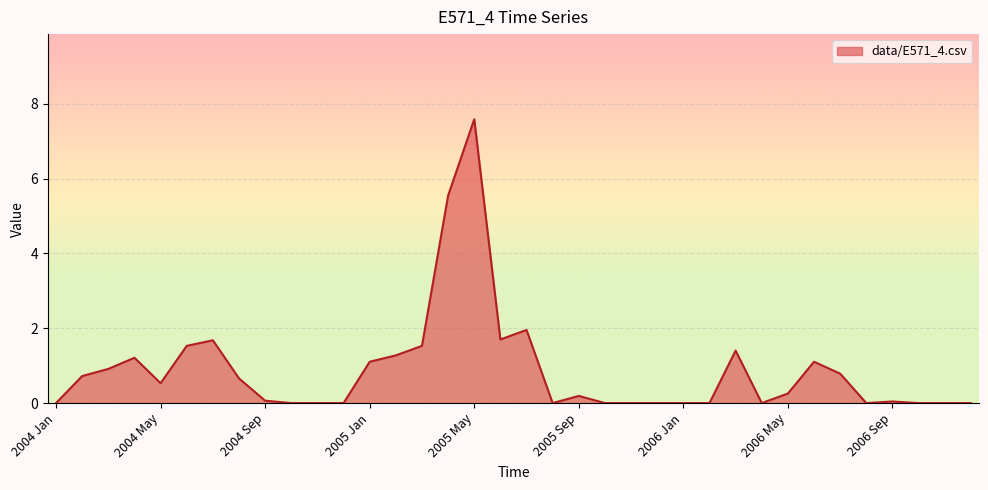

What is the difference between the maximum and minimum values?

7.6